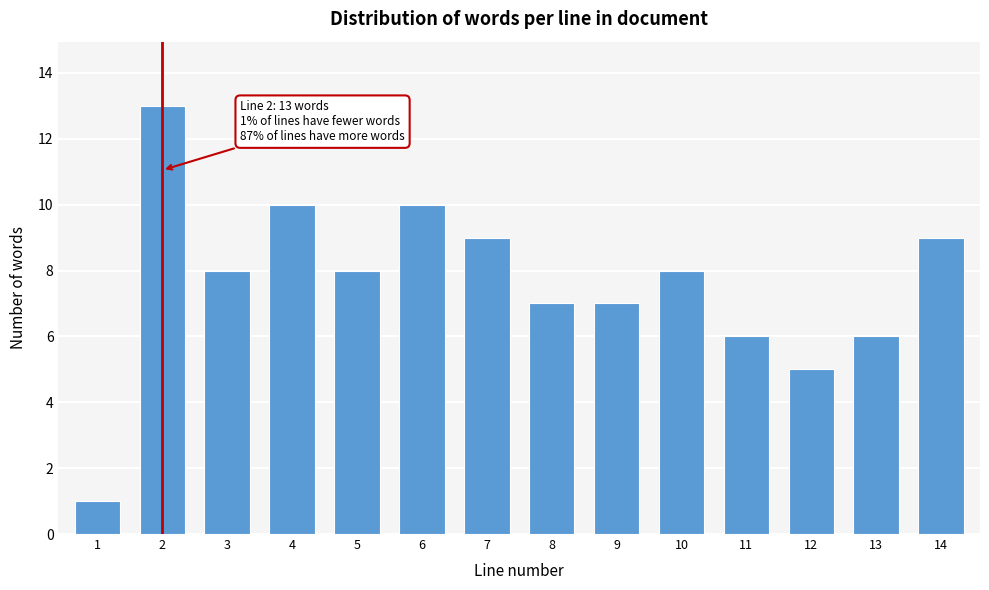

Reading left to right, transcribe all the data shown in this chart.

1=1	2=13	3=8	4=10	5=8	6=10	7=9	8=7	9=7	10=8	11=6	12=5	13=6	14=9